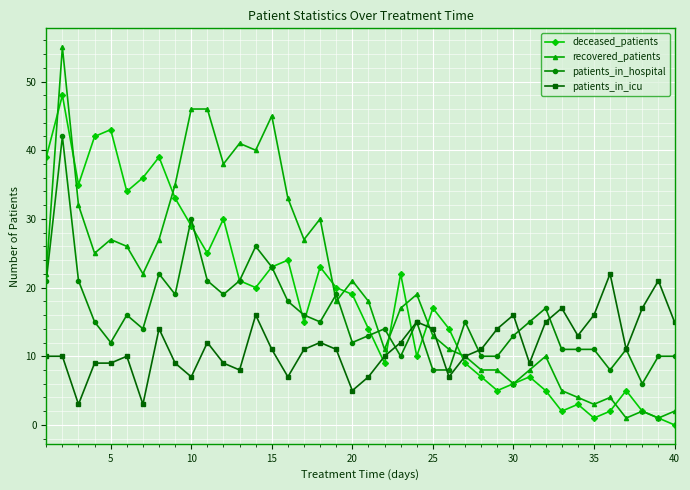

True or false: recovered_patients has more than 0 points higher than both neighbors.

True